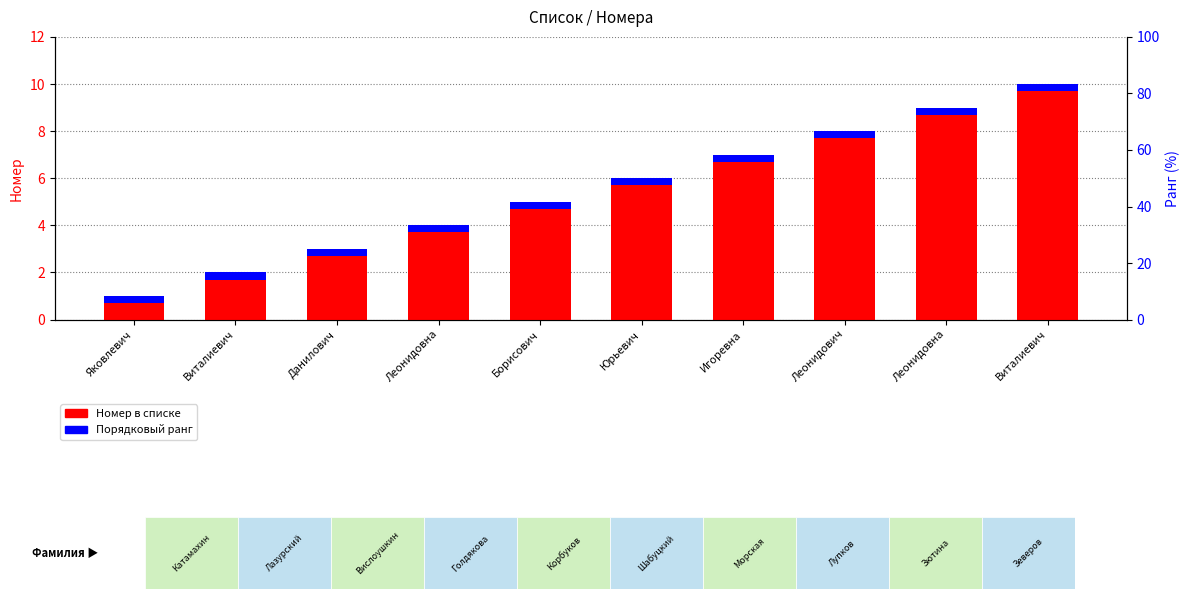

What is the difference between the second highest and minimum values in the Номер series?

8.0